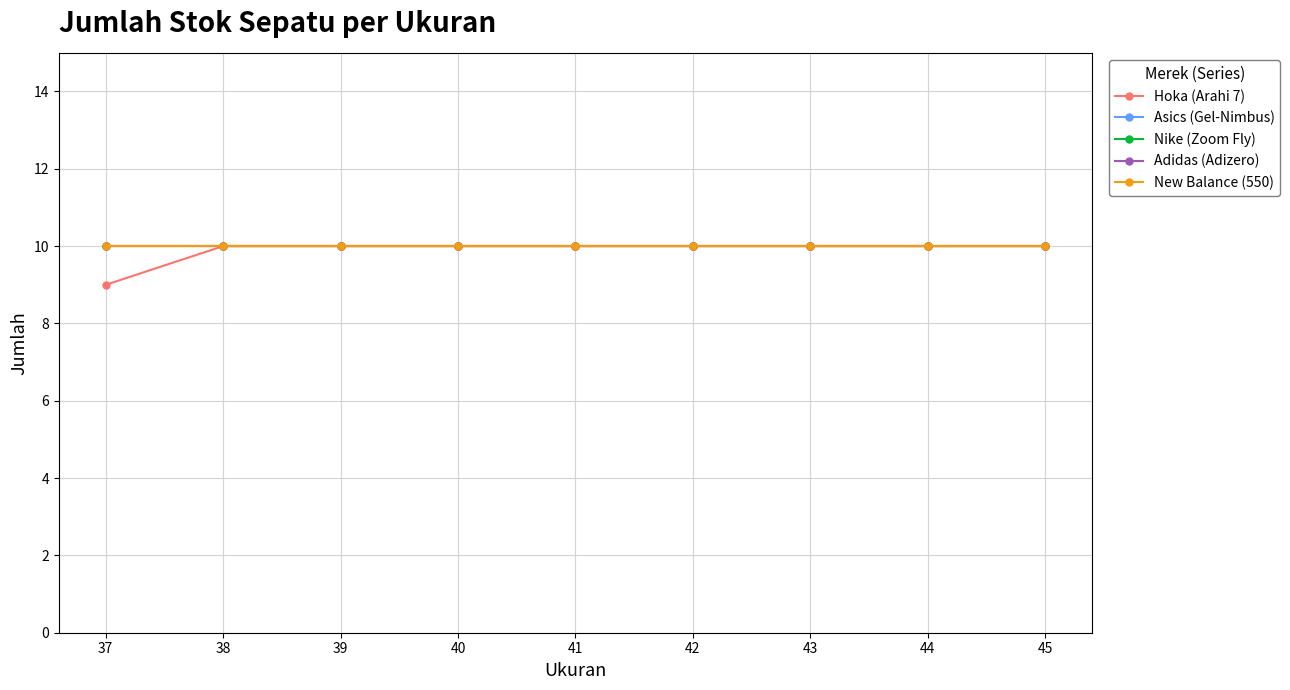

Rank the categories by New Balance (550) value from highest to lowest.

37, 38, 39, 40, 41, 42, 43, 44, 45